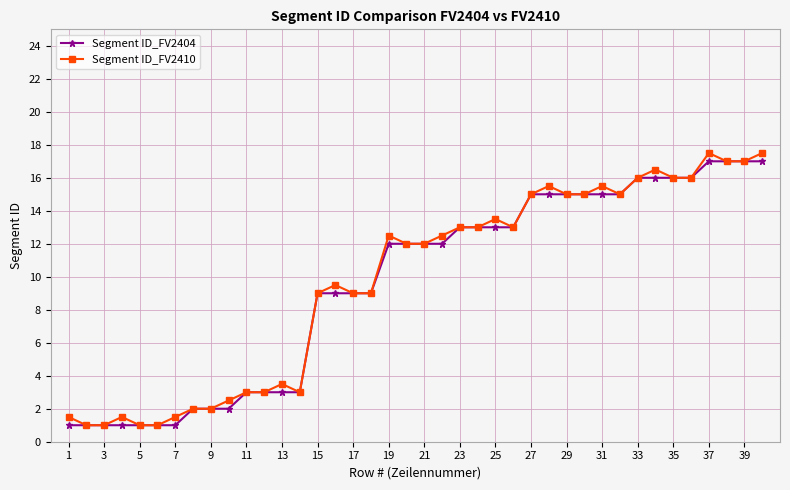

Rank the series by their maximum value, from lowest to highest.

Segment ID_FV2404, Segment ID_FV2410